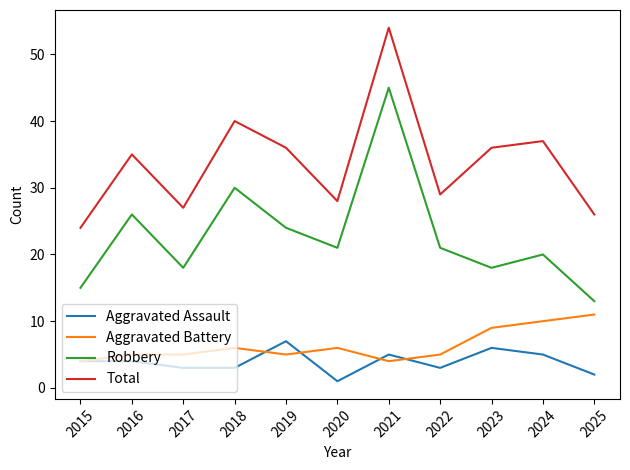

True or false: Aggravated Battery and Aggravated Assault cross at least once.

True